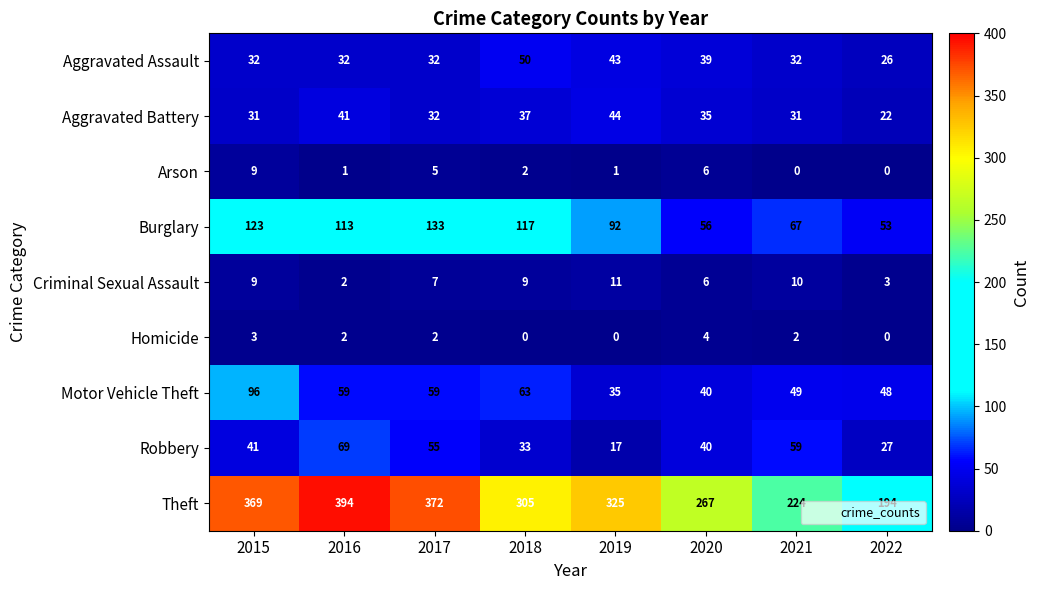

Is it true that Robbery equals 13 at 2018?

False